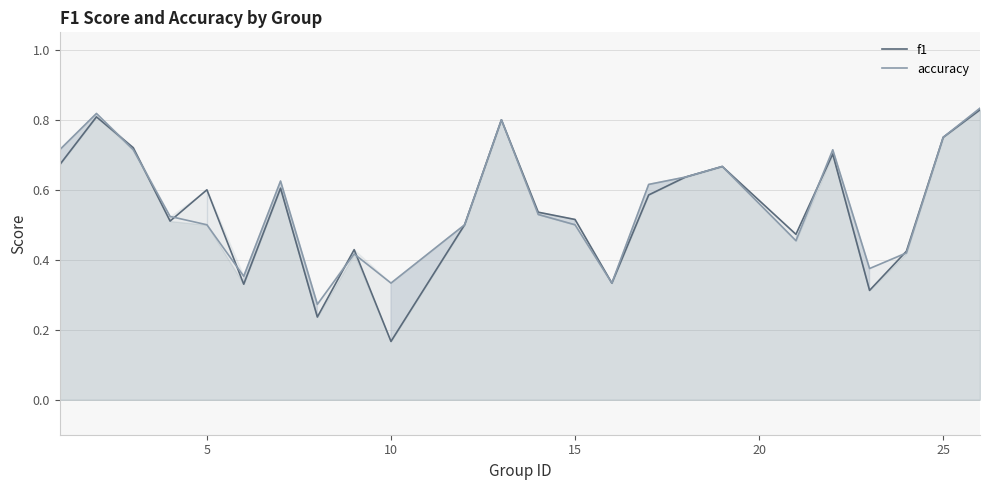

Does the chart have visible grid lines?

Yes